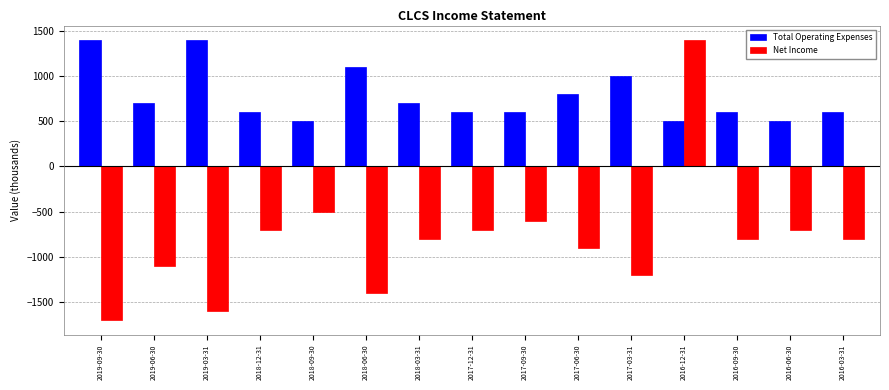

How many values in the Total Operating Expenses series are below 600?

3